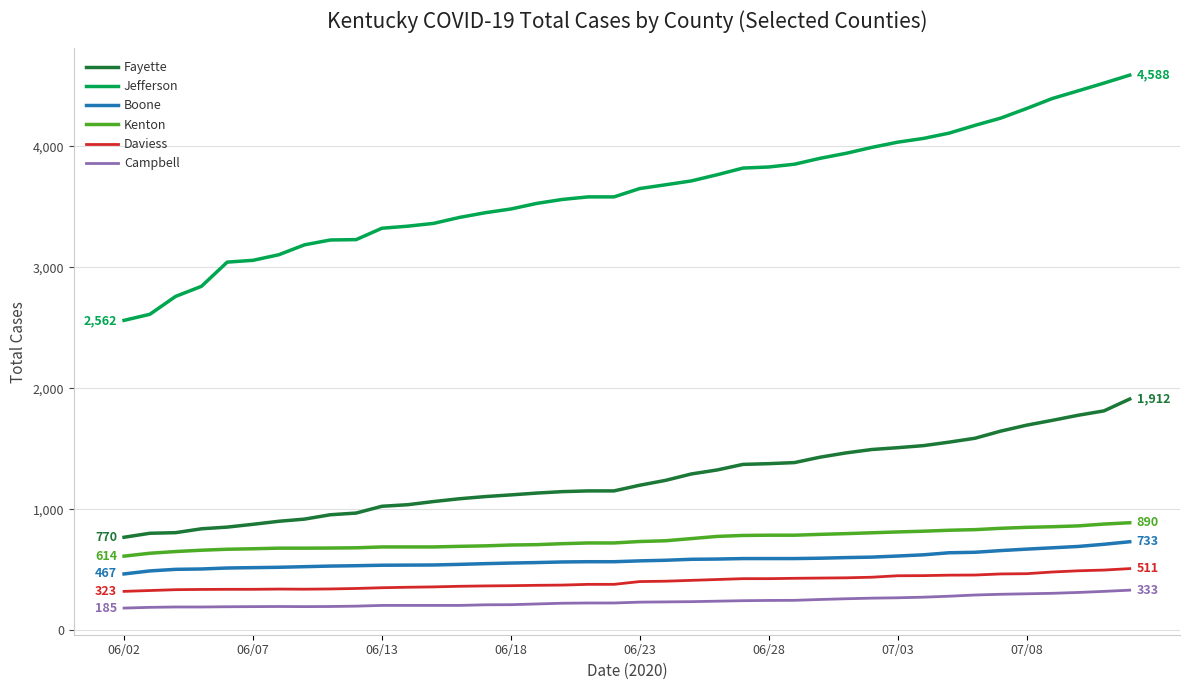

True or false: Daviess and Campbell intersect in this chart.

False